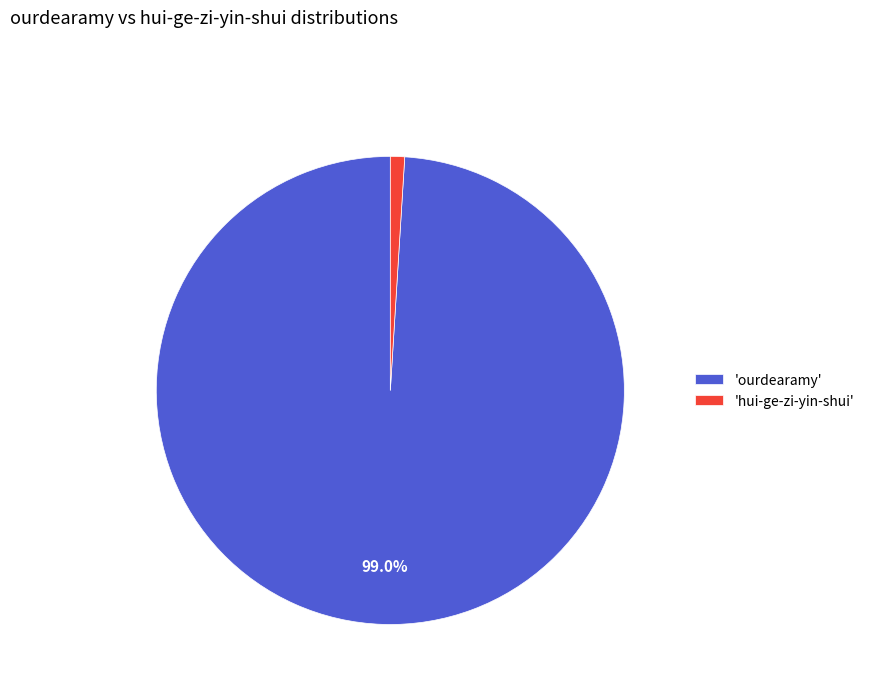

Rank the categories by value from highest to lowest.

'ourdearamy', 'hui-ge-zi-yin-shui'